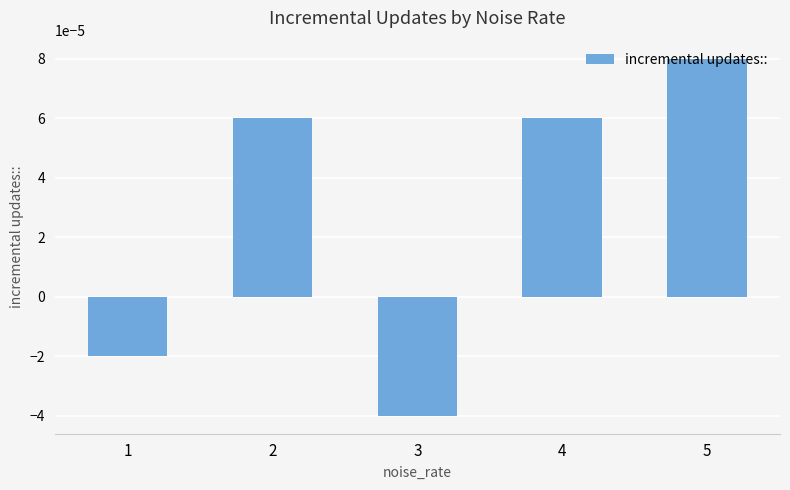

Between 4 and 3, which is larger?

4